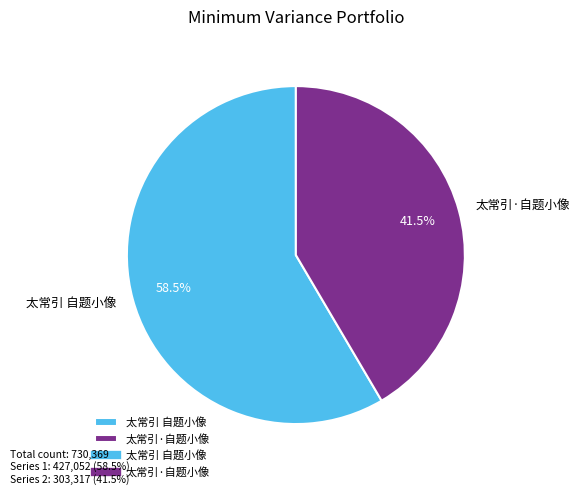

What is the ratio of the value at 太常引 自题小像 to the value at 太常引·自题小像?

1.4